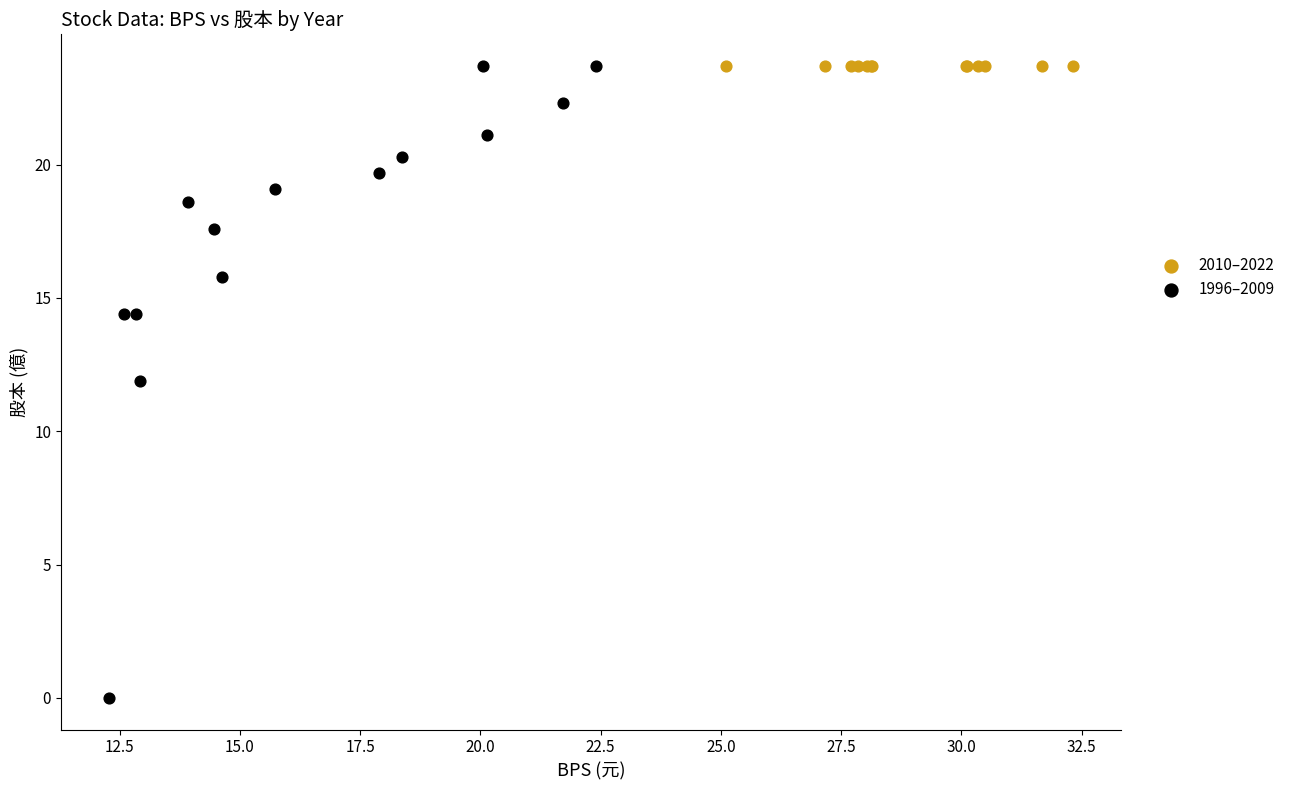

Which series reaches the minimum Y coordinate?

1996–2009